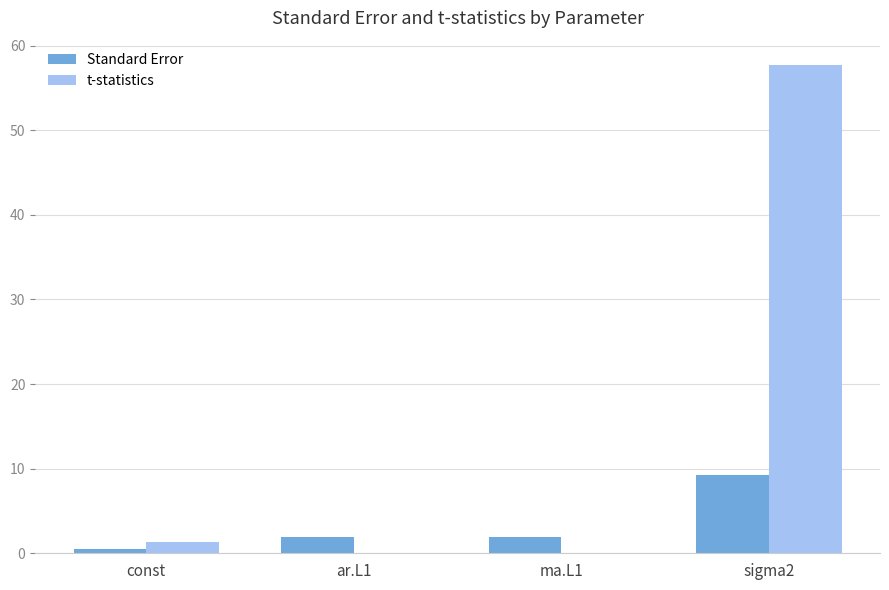

Which series has the largest total across all categories?

t-statistics